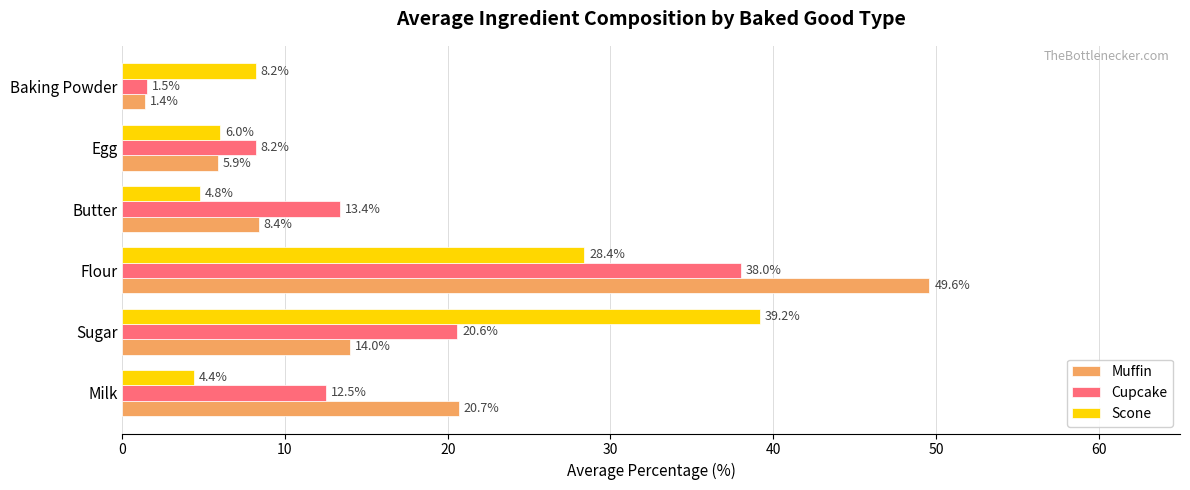

Which series has the largest range (max minus min)?

Muffin